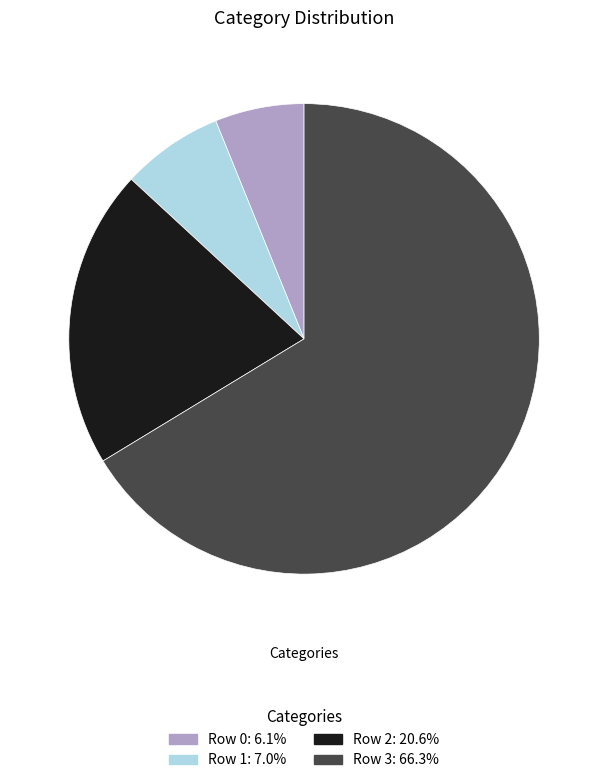

Is the sum of Row 2 and Row 1 greater than half?

No